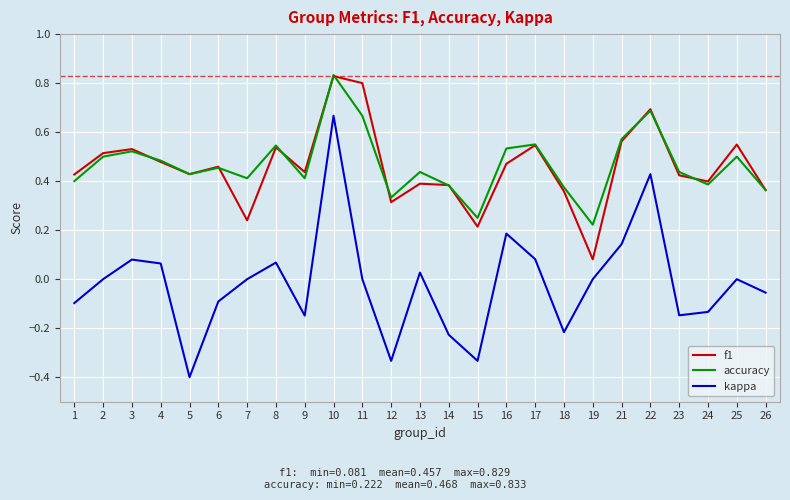

How many lines are shown in the chart?

3